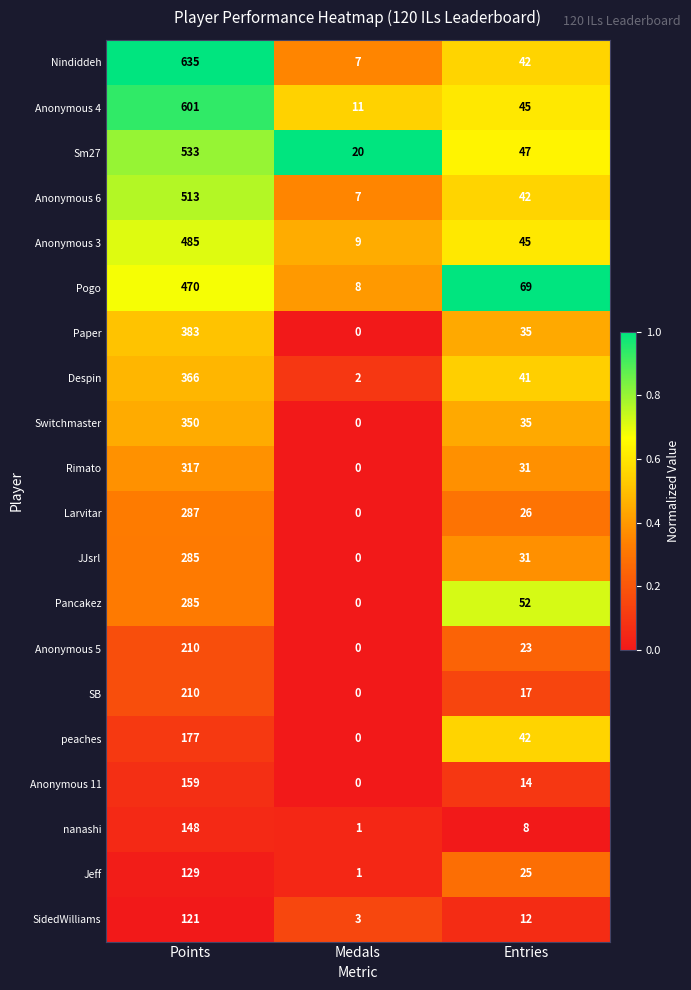

What is the sum of the nanashi values at Entries and Medals?

9